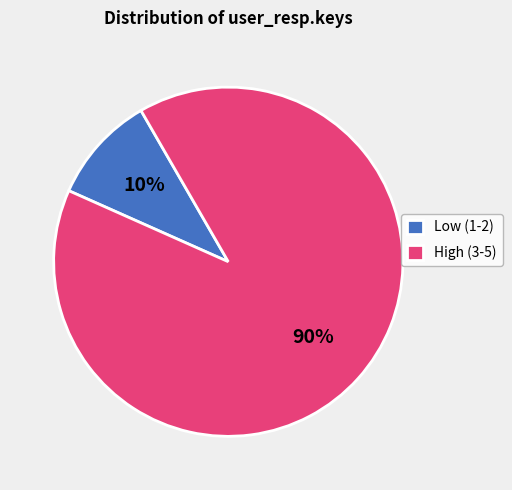

Combined, do Low (1-2) and High (3-5) account for over 50%?

Yes